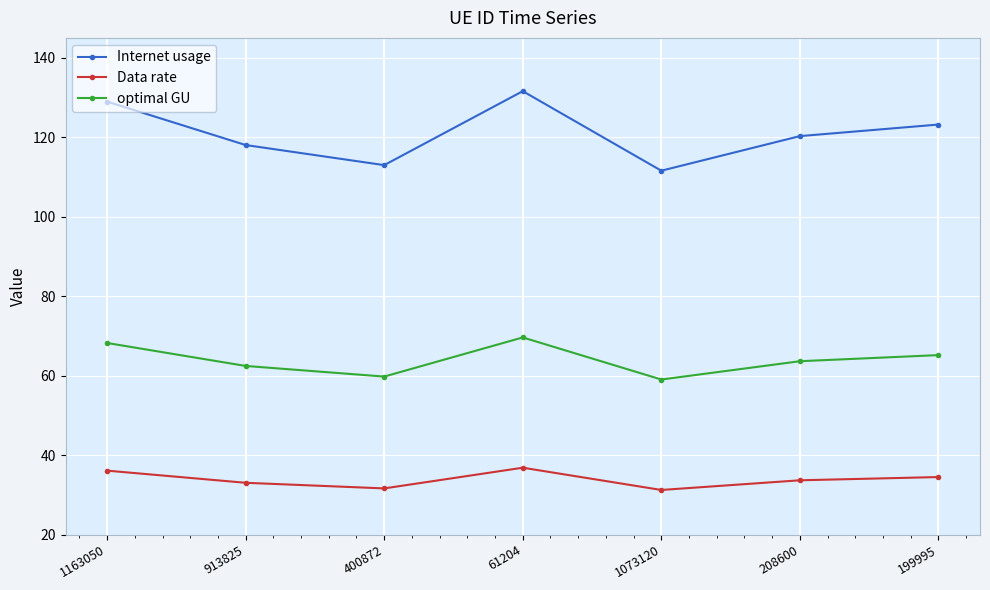

At how many categories does at least one series exceed 67?

7